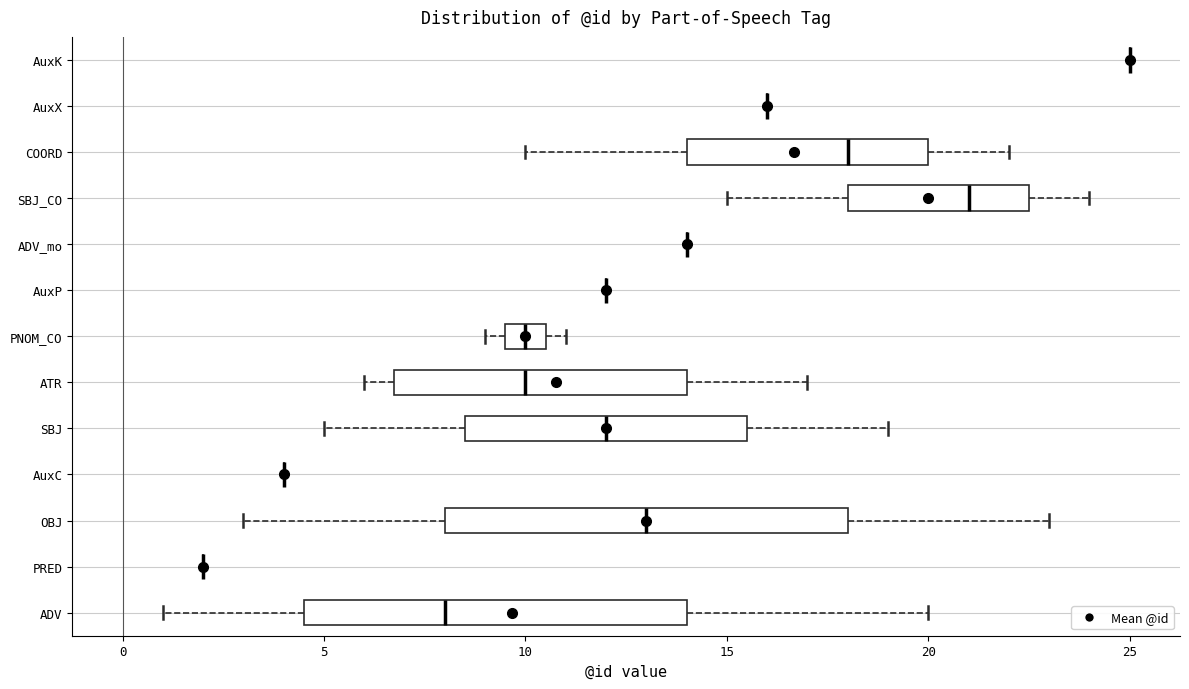

Which box is the widest, from its left edge to its right edge?

OBJ